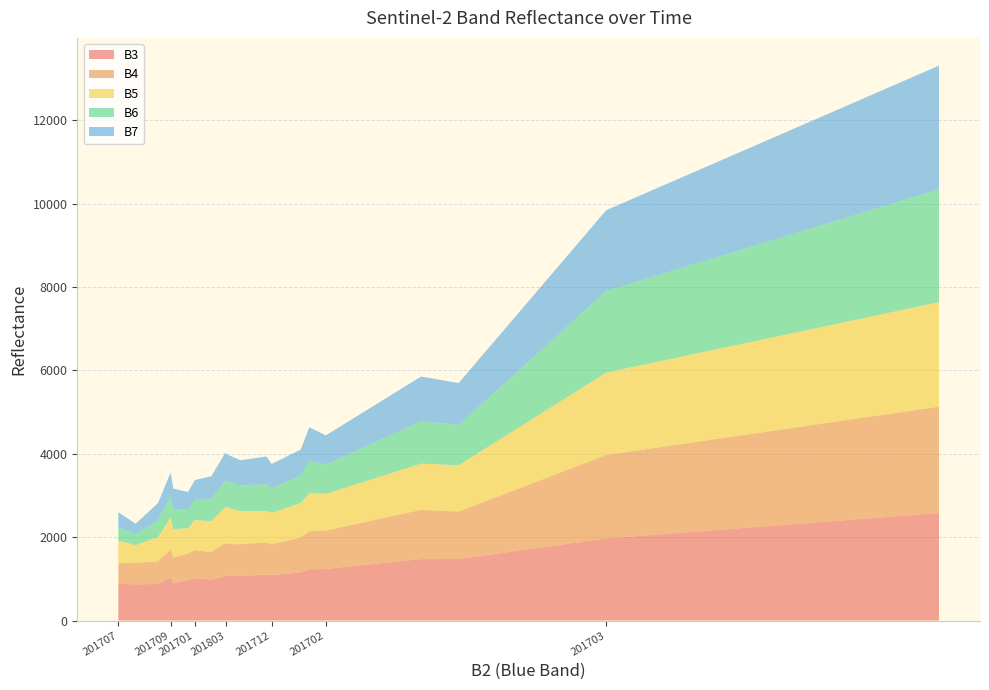

What is the maximum value for B3?

2579